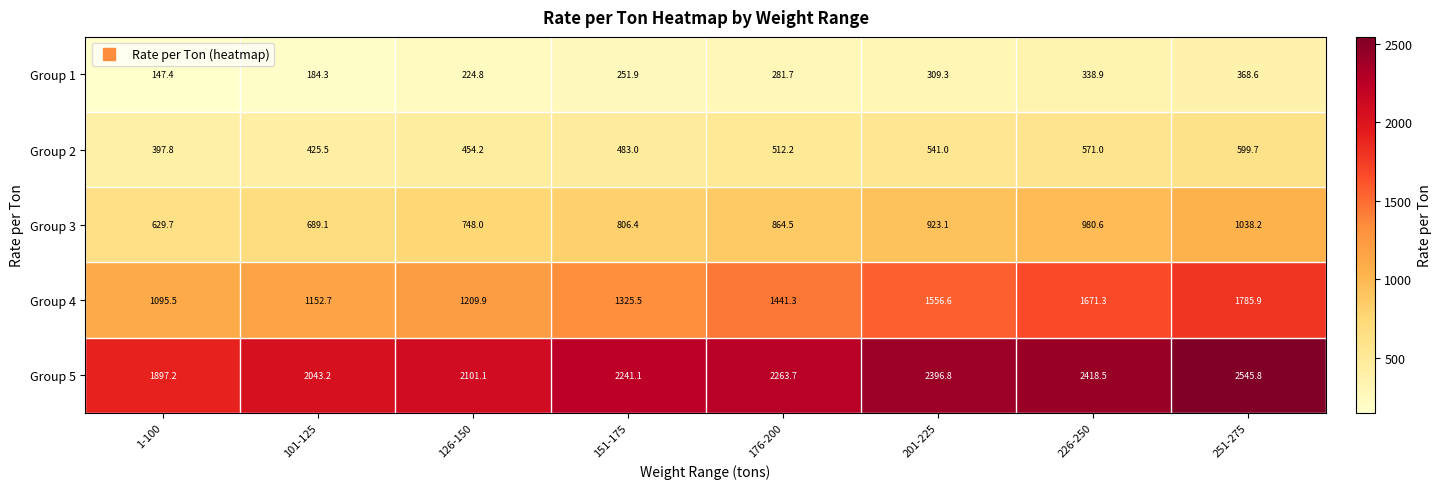

At which category does the chart reach its minimum across all series?

1-100